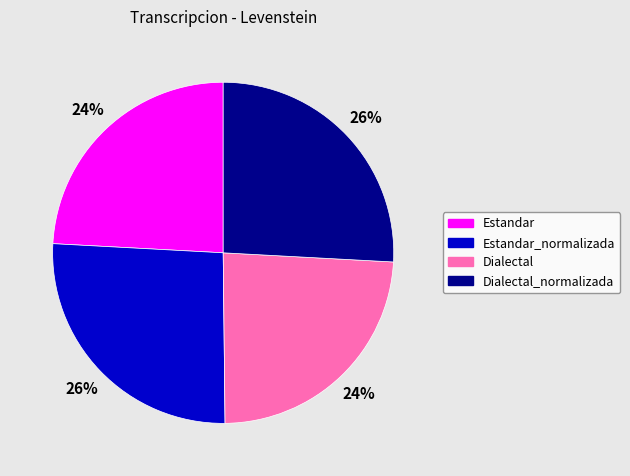

Is Dialectal the majority of the pie?

No